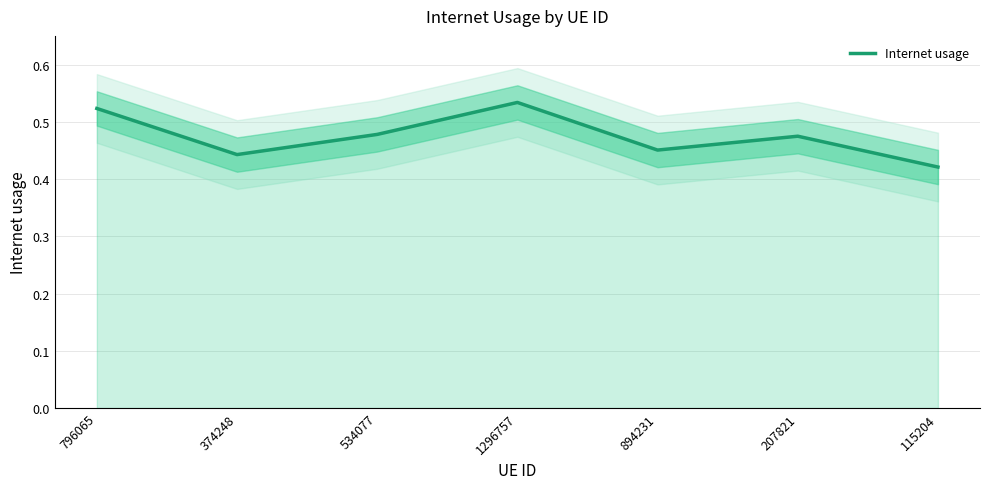

Which label corresponds to the largest value in the chart?

1296757